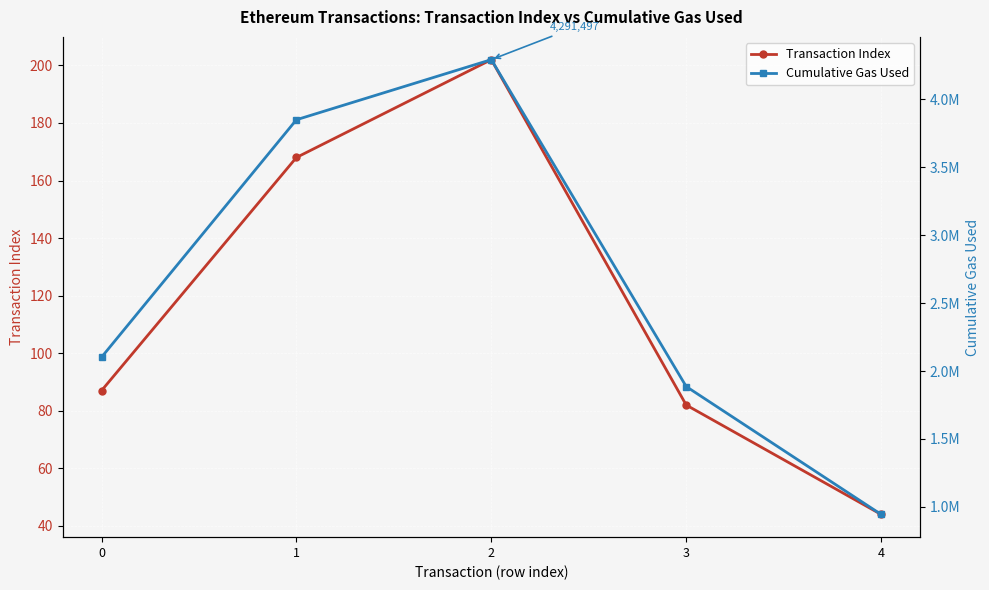

Which series has the largest range (max minus min)?

Cumulative Gas Used